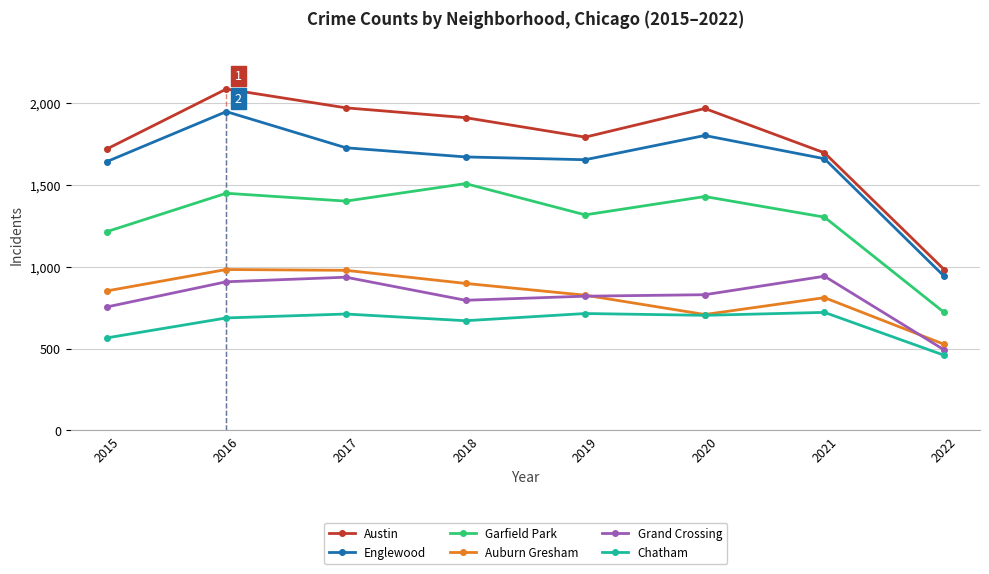

Count the number of data series in this chart.

6